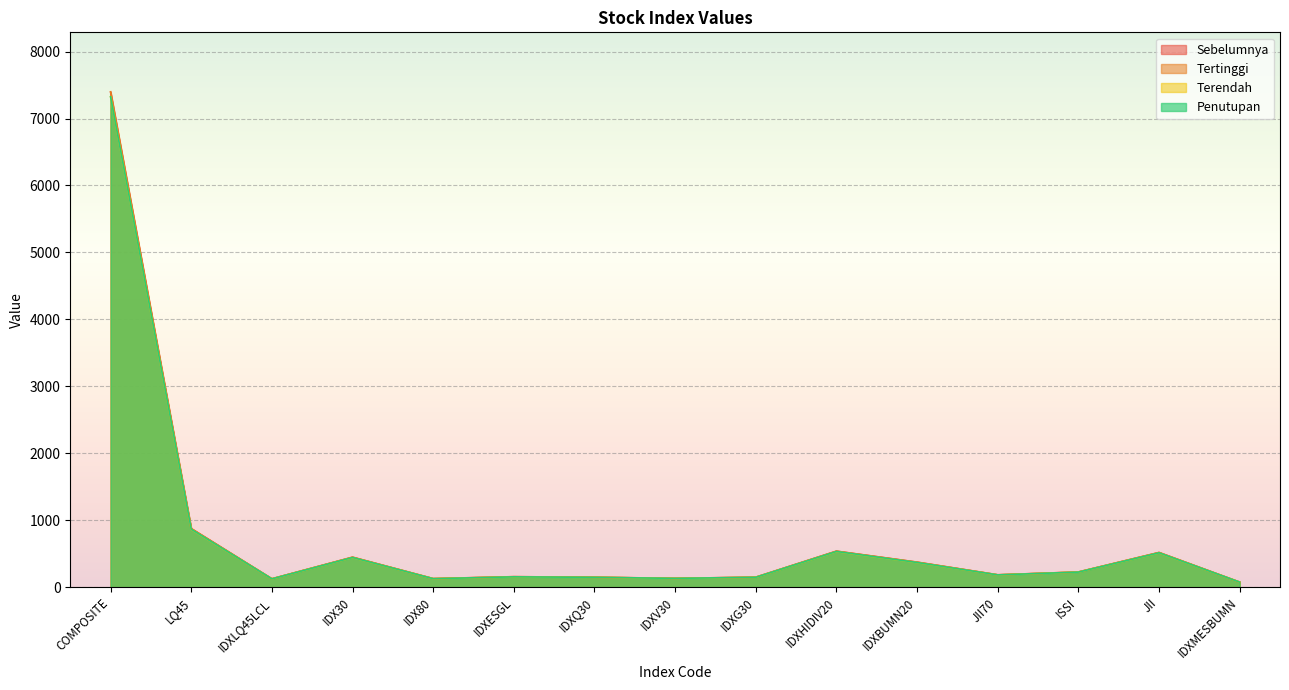

What is the label of the 14th point from the left?

JII